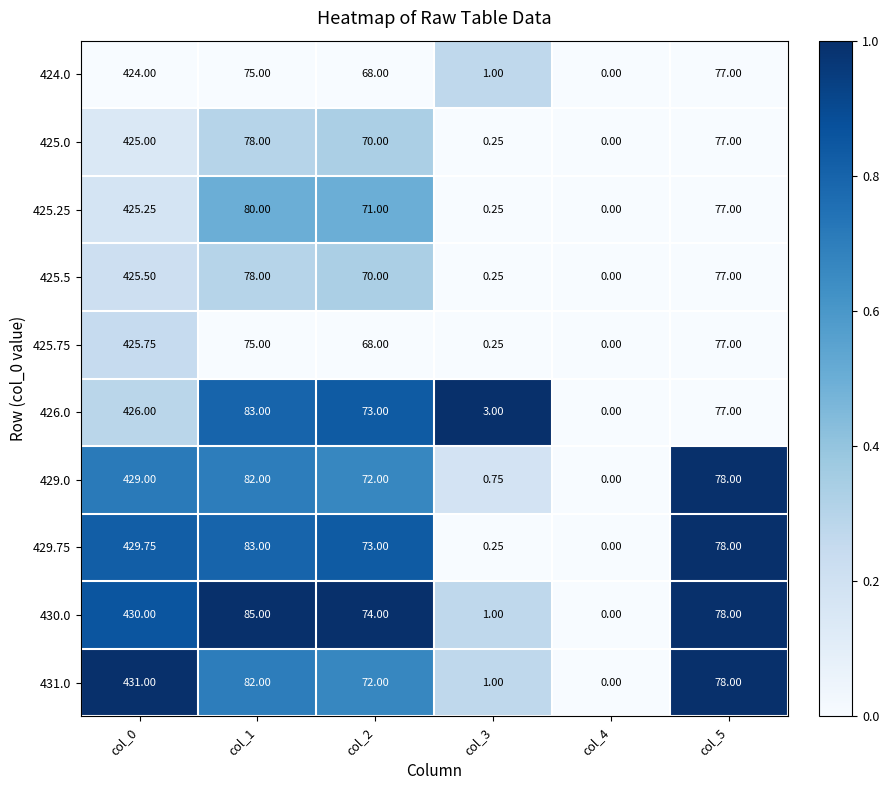

List the series in order of their peak value, lowest first.

424.0, 425.0, 425.25, 425.5, 425.75, 426.0, 429.0, 429.75, 430.0, 431.0